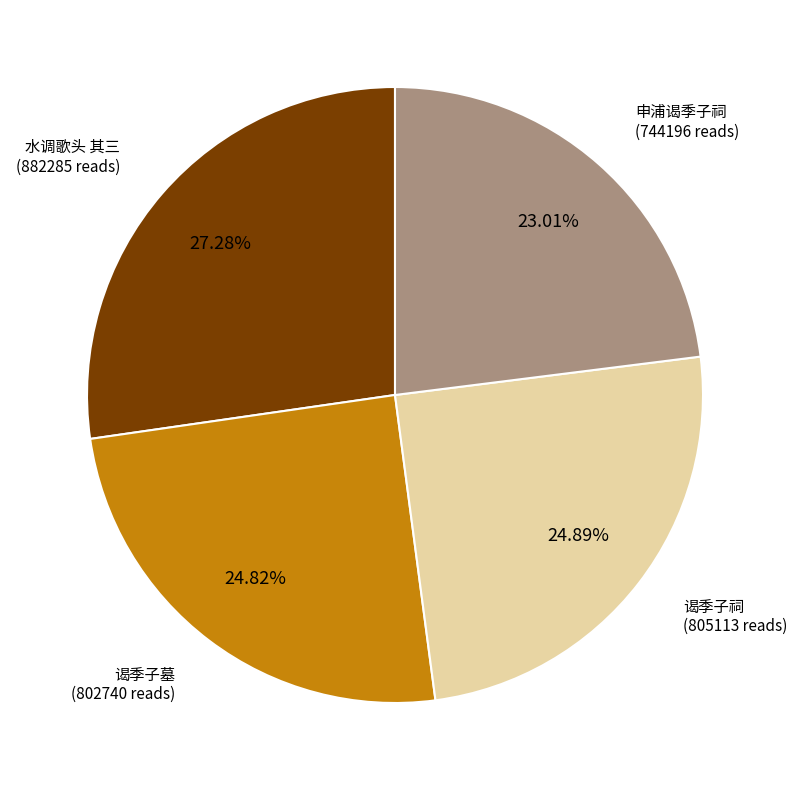

Is there any slice that represents more than half of the pie?

No